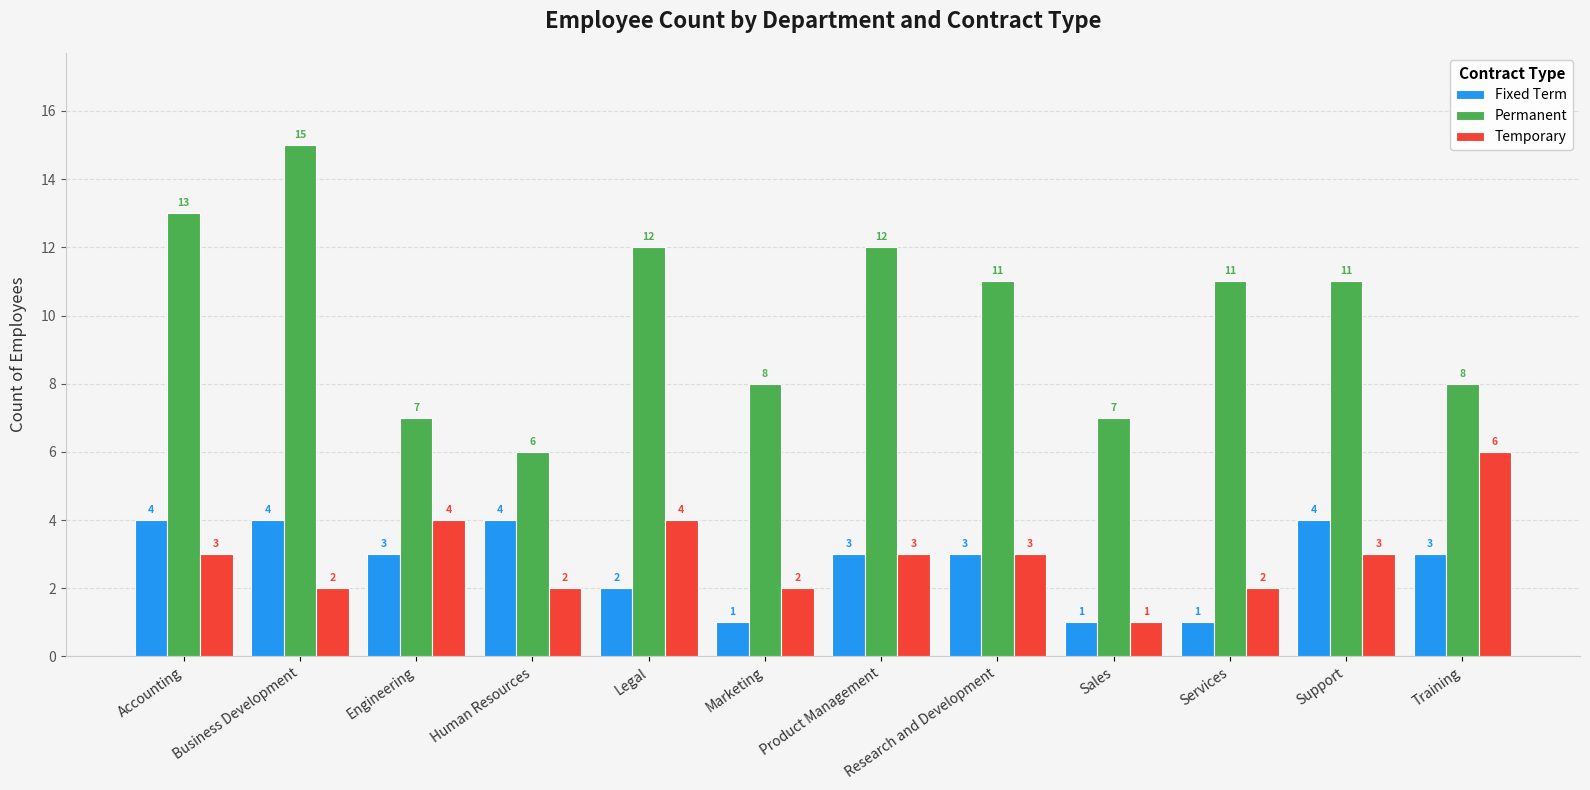

Reading right to left, what are all the values shown in this chart?

Fixed Term: Training=3	Support=4	Services=1	Sales=1	Research and Development=3	Product Management=3	Marketing=1	Legal=2	Human Resources=4	Engineering=3	Business Development=4	Accounting=4
Permanent: Training=8	Support=11	Services=11	Sales=7	Research and Development=11	Product Management=12	Marketing=8	Legal=12	Human Resources=6	Engineering=7	Business Development=15	Accounting=13
Temporary: Training=6	Support=3	Services=2	Sales=1	Research and Development=3	Product Management=3	Marketing=2	Legal=4	Human Resources=2	Engineering=4	Business Development=2	Accounting=3